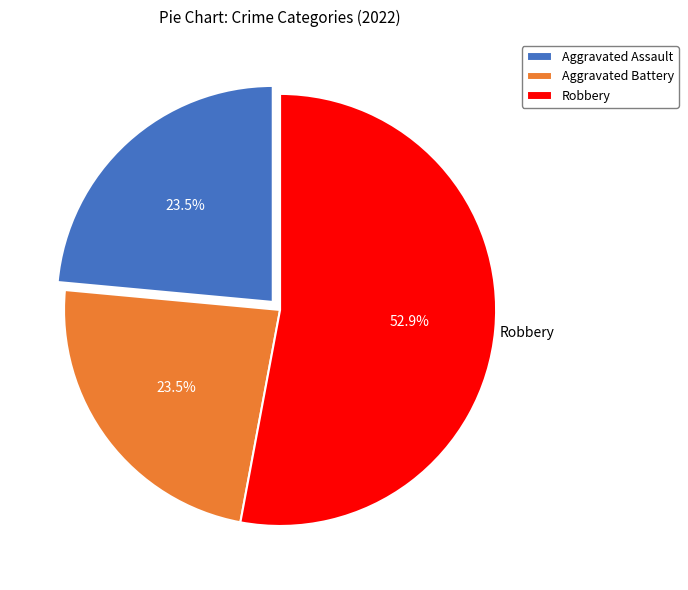

Is there a majority slice in this chart?

Yes